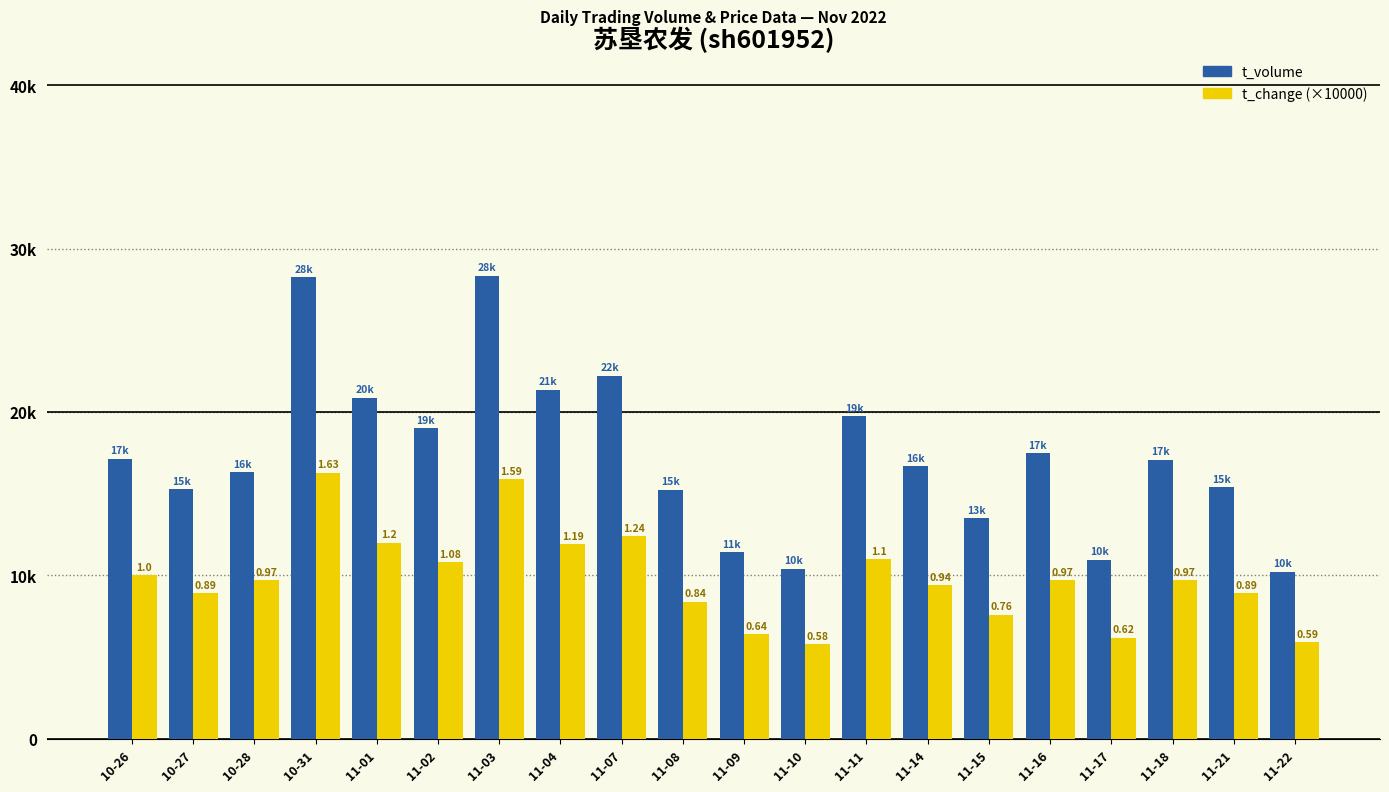

What is the total value across all series at 11-18?

26793.0